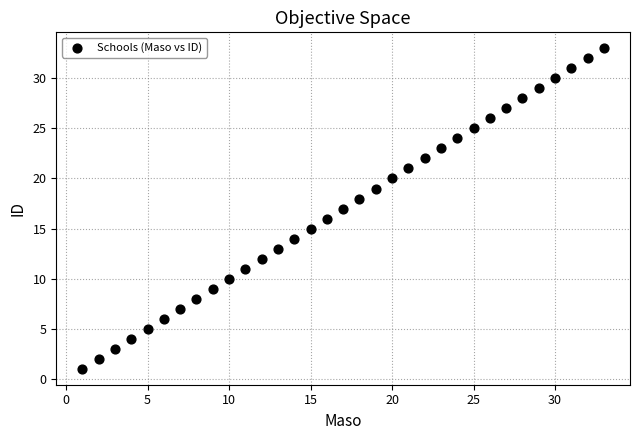

What is the range of X values (max minus min)?

32